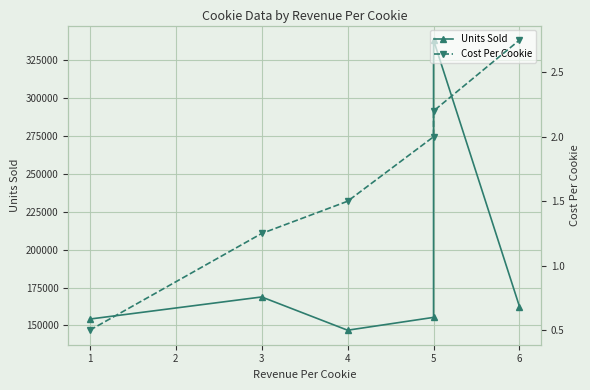

Is the value of Units Sold at 5 greater than the value of Cost Per Cookie at 3?

Yes